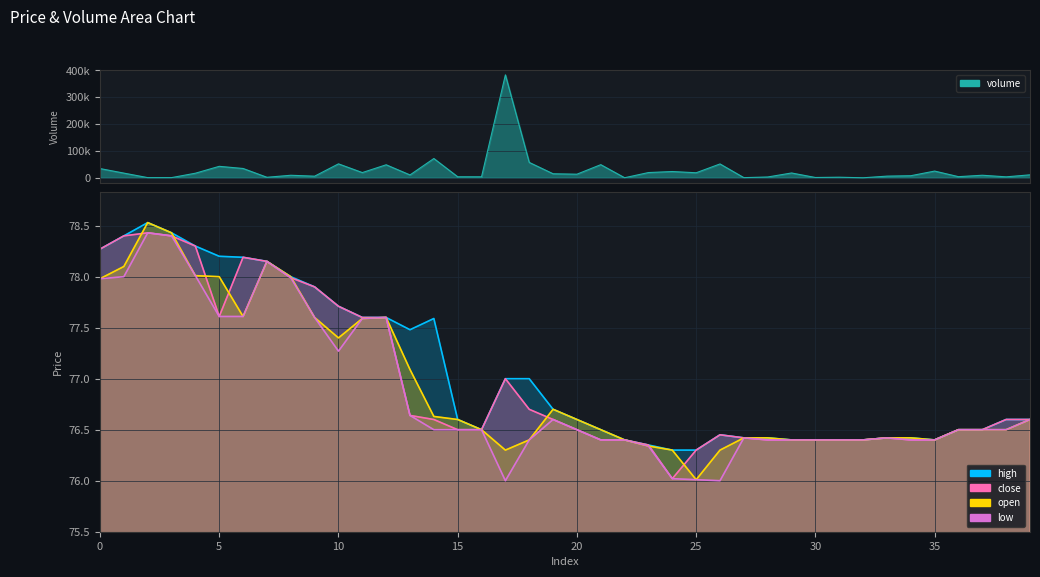

Reading right to left, extract all data points from this chart.

high: 76.6	76.6	76.5	76.5	76.4	76.4	76.4	76.4	76.4	76.4	76.4	76.4	76.4	76.5	76.3	76.3	76.3	76.4	76.5	76.6	76.7	77.0	77.0	76.5	76.6	77.6	77.5	77.6	77.6	77.7	77.9	78.0	78.2	78.2	78.2	78.3	78.4	78.5	78.4	78.3
close: 76.6	76.6	76.5	76.5	76.4	76.4	76.4	76.4	76.4	76.4	76.4	76.4	76.4	76.5	76.3	76.0	76.3	76.4	76.4	76.5	76.6	76.7	77.0	76.5	76.5	76.6	76.6	77.6	77.6	77.7	77.9	78.0	78.2	78.2	77.6	78.3	78.4	78.4	78.4	78.3
open: 76.6	76.5	76.5	76.5	76.4	76.4	76.4	76.4	76.4	76.4	76.4	76.4	76.4	76.3	76.0	76.3	76.3	76.4	76.5	76.6	76.7	76.4	76.3	76.5	76.6	76.6	77.1	77.6	77.6	77.4	77.6	78.0	78.2	77.6	78.0	78.0	78.4	78.5	78.1	78.0
low: 76.6	76.5	76.5	76.5	76.4	76.4	76.4	76.4	76.4	76.4	76.4	76.4	76.4	76.0	76.0	76.0	76.3	76.4	76.4	76.5	76.6	76.4	76.0	76.5	76.5	76.5	76.6	77.6	77.6	77.3	77.6	78.0	78.2	77.6	77.6	78.0	78.4	78.4	78.0	78.0
volume: 11095.7	3627.8	9533.7	4261.3	25076.7	7756.6	6280.9	56.1	2261.7	1200.4	17992.1	3079.5	631.5	51619.8	18774.3	23410.8	19560.9	328.5	48926.7	13463.1	15058.2	57290.1	383112.0	3769.5	3863.6	71802.8	10706.4	48505.0	19500.0	51943.5	6081.9	9462.0	1979.7	34722.8	42741.0	17128.0	735.8	697.0	17520.6	34420.3